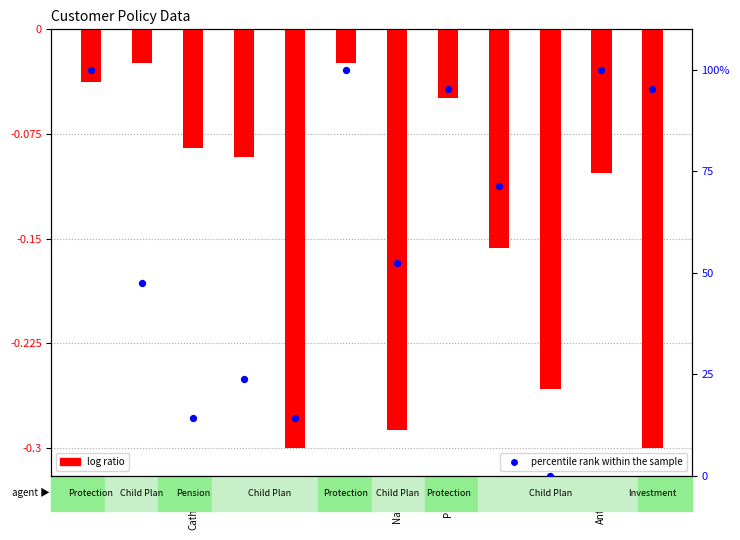

Is the value of log ratio (Premium) at Rita greater than the value of percentile rank within the sample at Natasha?

No